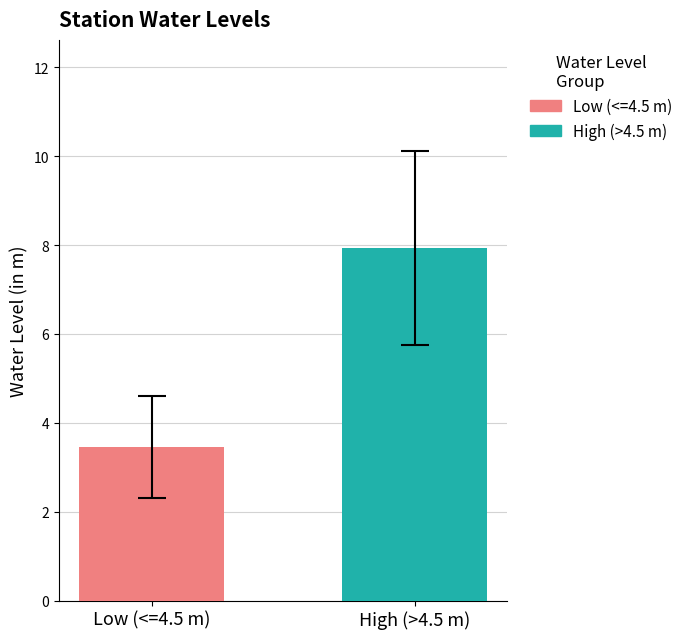

Between Low (<=4.5 m) and High (>4.5 m), which is larger?

High (>4.5 m)